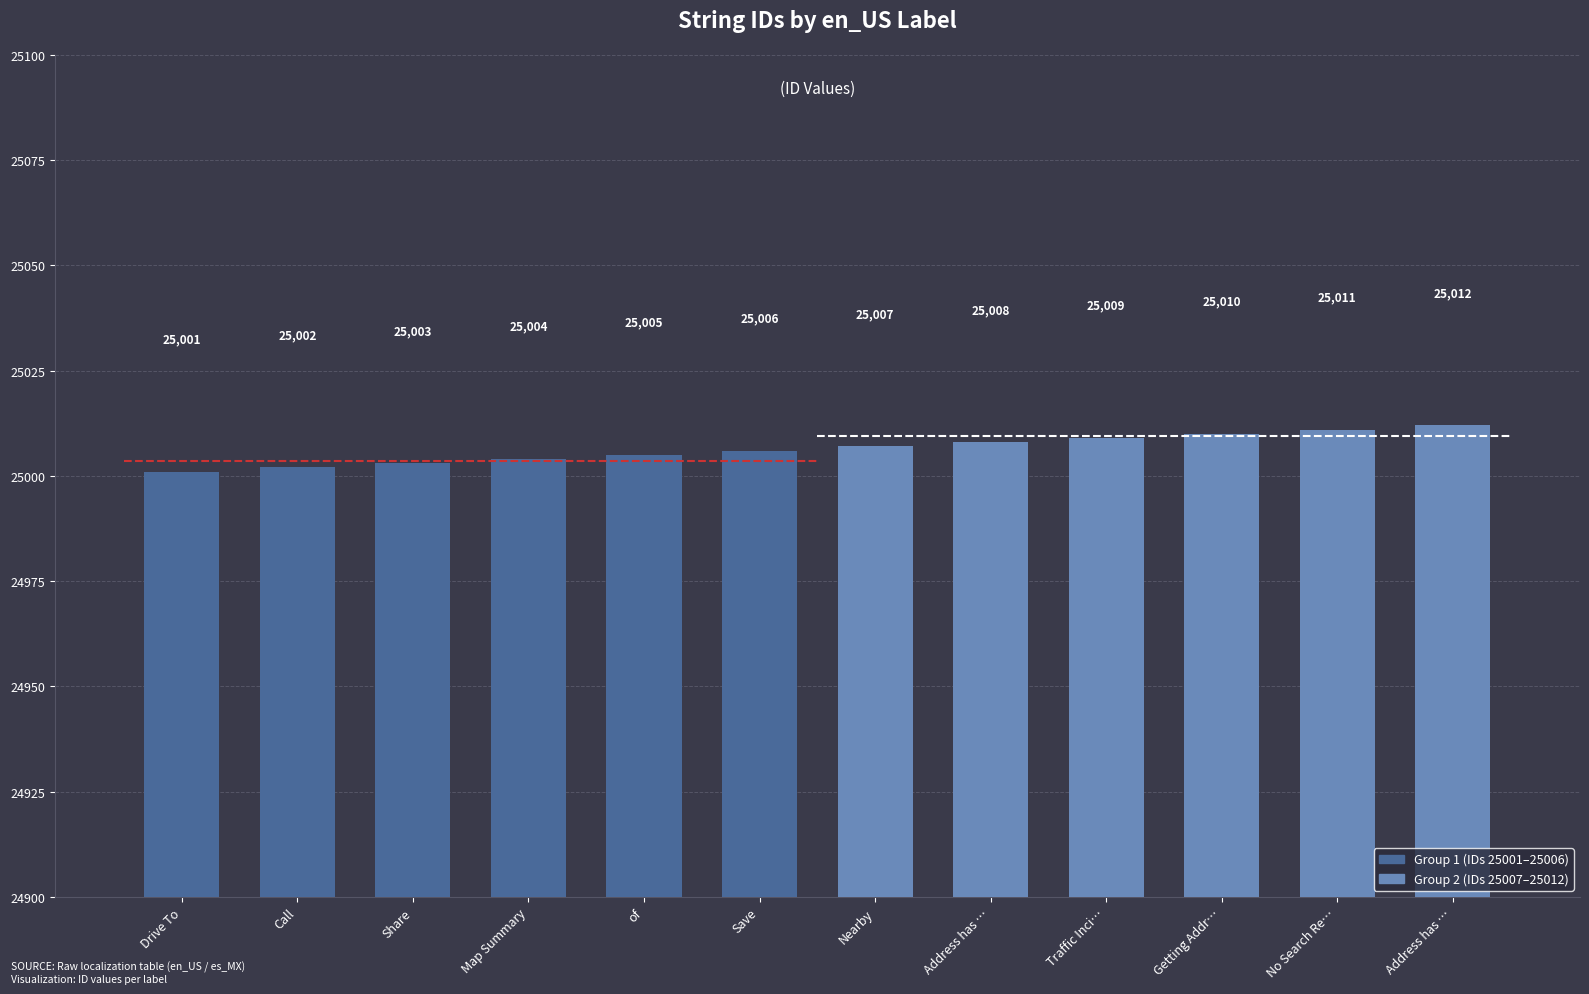

Reading left to right, transcribe all the data shown in this chart.

Drive To=25001	Call=25002	Share=25003	Map Summary=25004	of=25005	Save=25006	Nearby=25007	Address has …=25008	Traffic Inci…=25009	Getting Addr…=25010	No Search Re…=25011	Address has …=25012